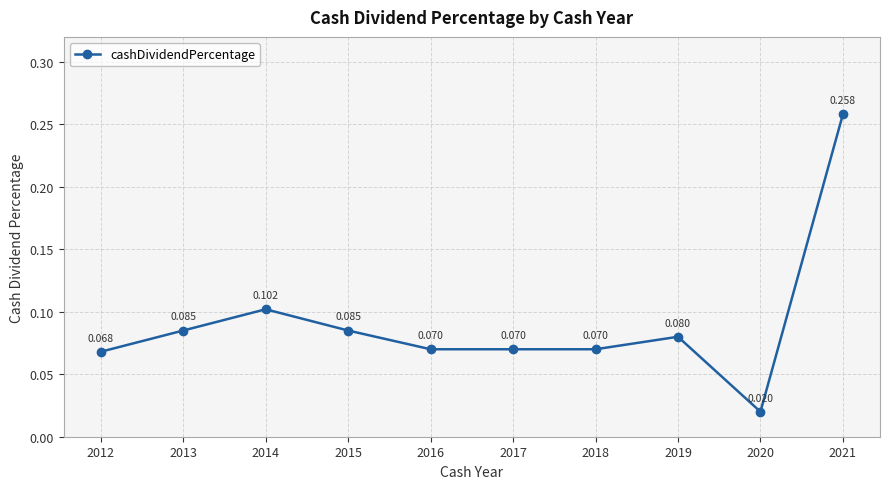

Where is the data nearest to the value 0?

2020